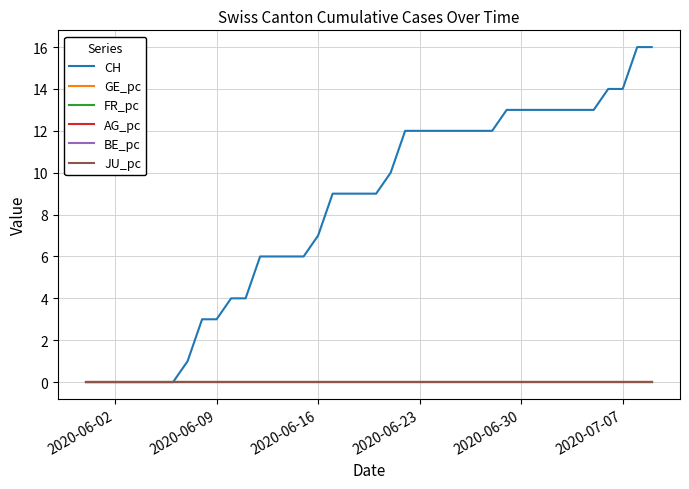

How many AG_pc values are between 0 and 1?

40